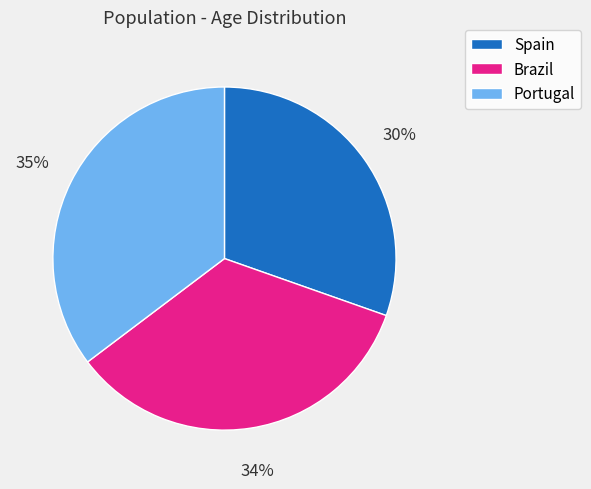

To the nearest percent, what is the average slice percentage?

33%